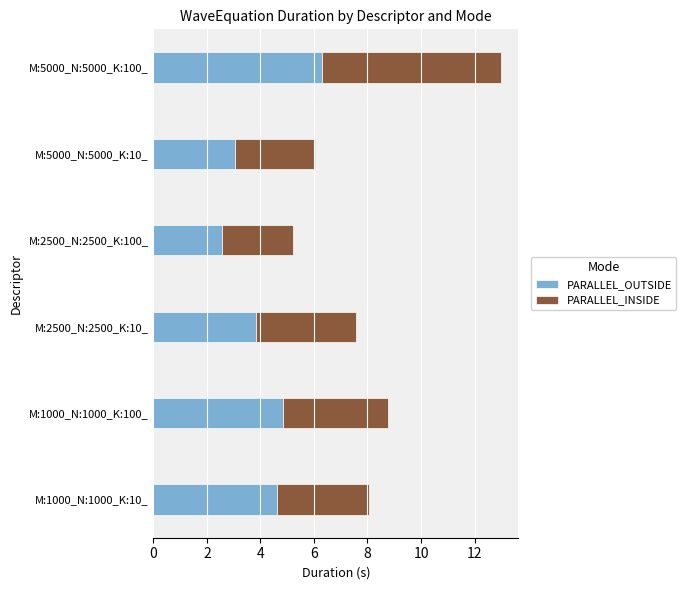

What is the difference between the maximum and minimum values in the PARALLEL_OUTSIDE series?

3.7